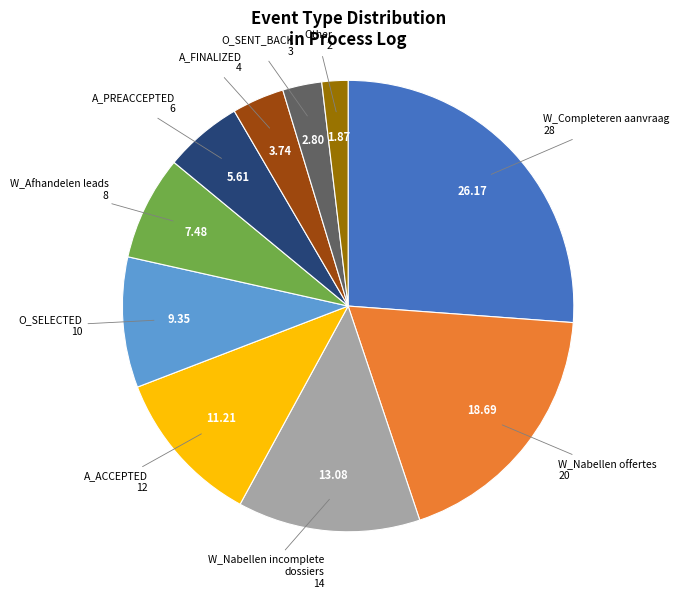

Is there a majority slice in this chart?

No